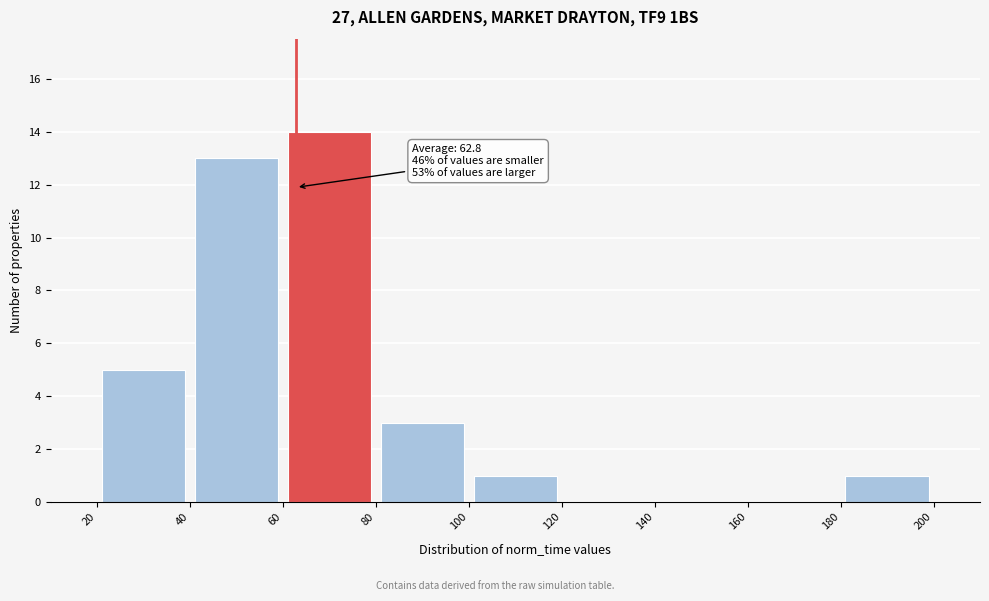

Which range on the x-axis has the tallest bar?

60 to 80